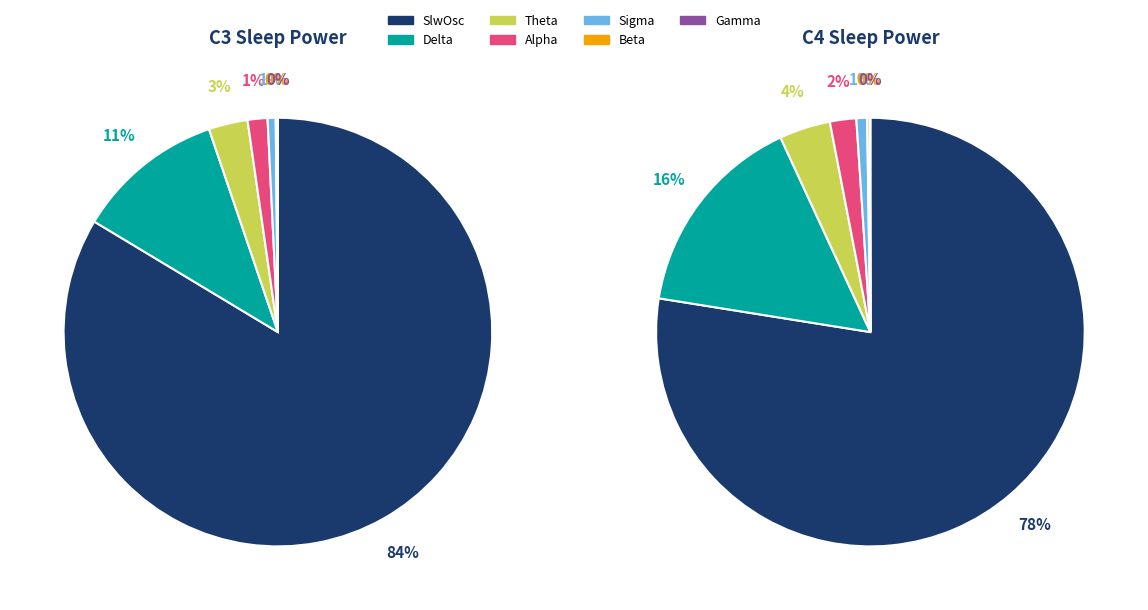

The SlwOsc slice represents 78% of the pie. True or false?

True